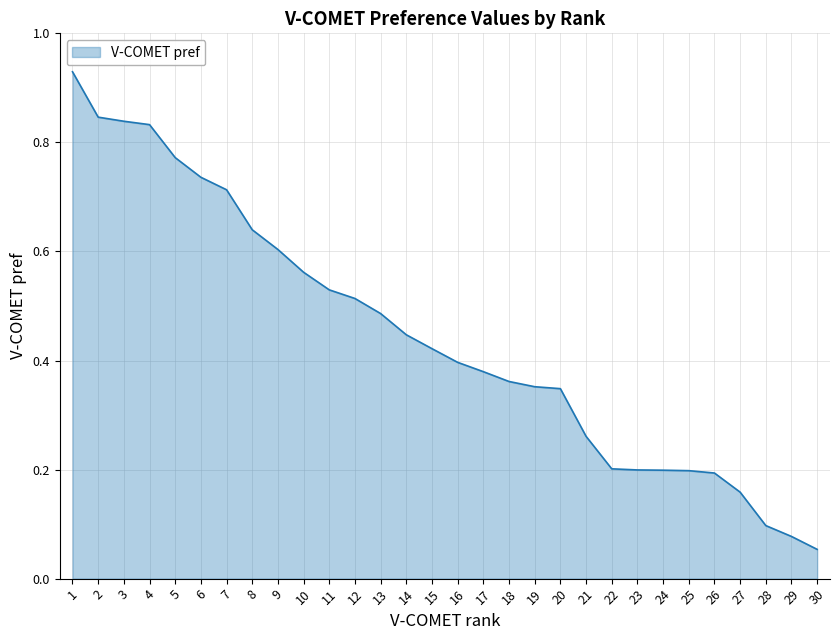

At which category does the chart reach its minimum across all series?

30